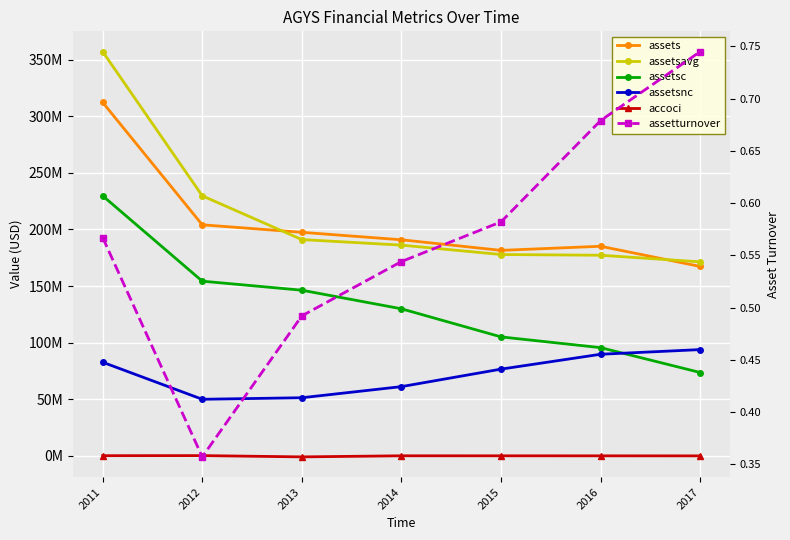

What is the difference between the maximum and minimum values in the assetturnover series?

0.4